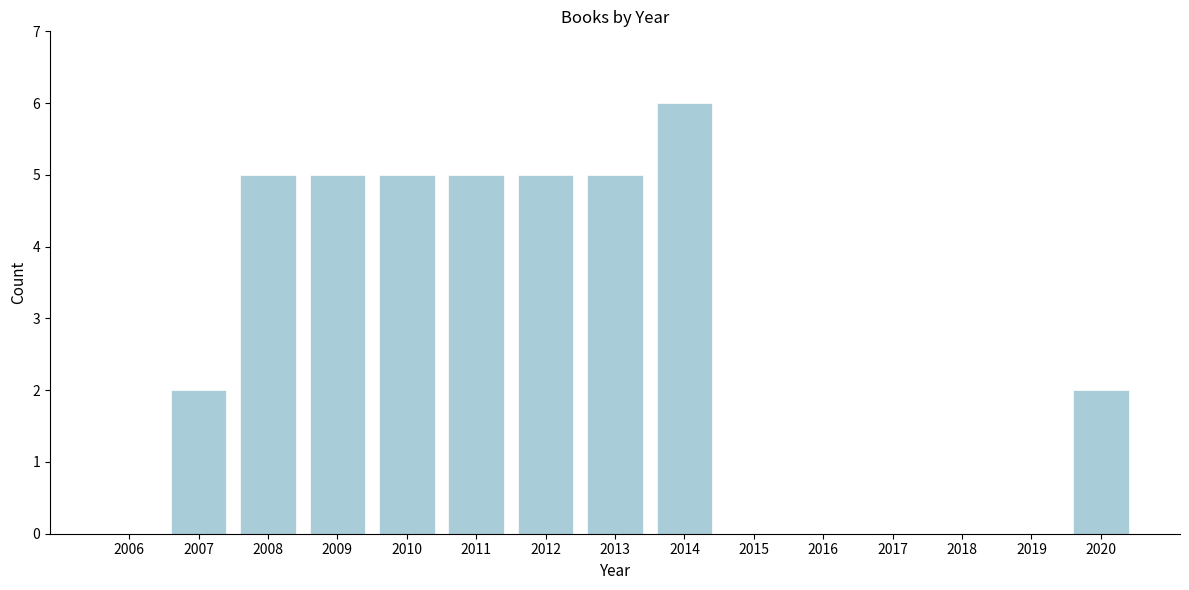

Reading left to right, extract all data points from this chart.

2006=0	2007=2	2008=5	2009=5	2010=5	2011=5	2012=5	2013=5	2014=6	2015=0	2016=0	2017=0	2018=0	2019=0	2020=2